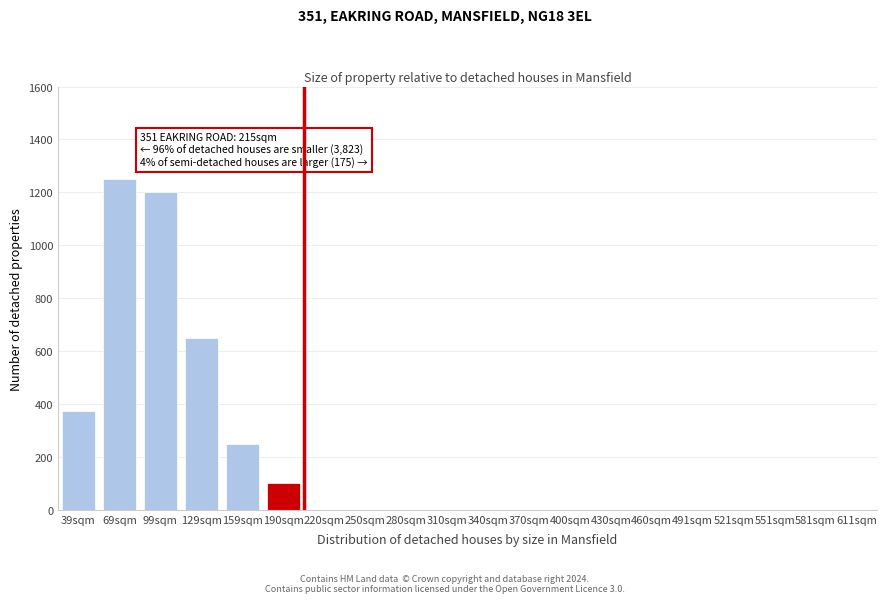

Reading left to right, list all the values displayed in this chart.

39sqm=375	69sqm=1250	99sqm=1200	129sqm=650	159sqm=250	190sqm=100	220sqm=0	250sqm=0	280sqm=0	310sqm=0	340sqm=0	370sqm=0	400sqm=0	430sqm=0	460sqm=0	491sqm=0	521sqm=0	551sqm=0	581sqm=0	611sqm=0